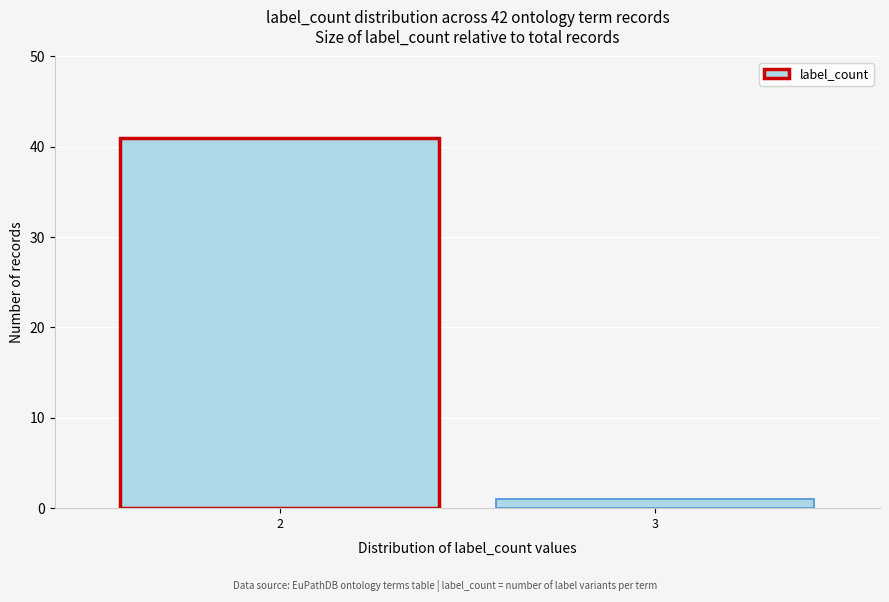

Reading left to right, transcribe all the data shown in this chart.

2=41	3=1